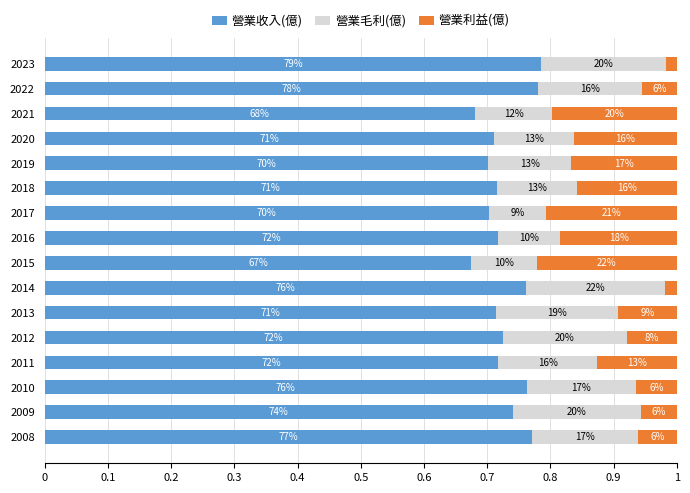

What is the difference between the second highest and second lowest values in the 營業利益(億) series?

0.2